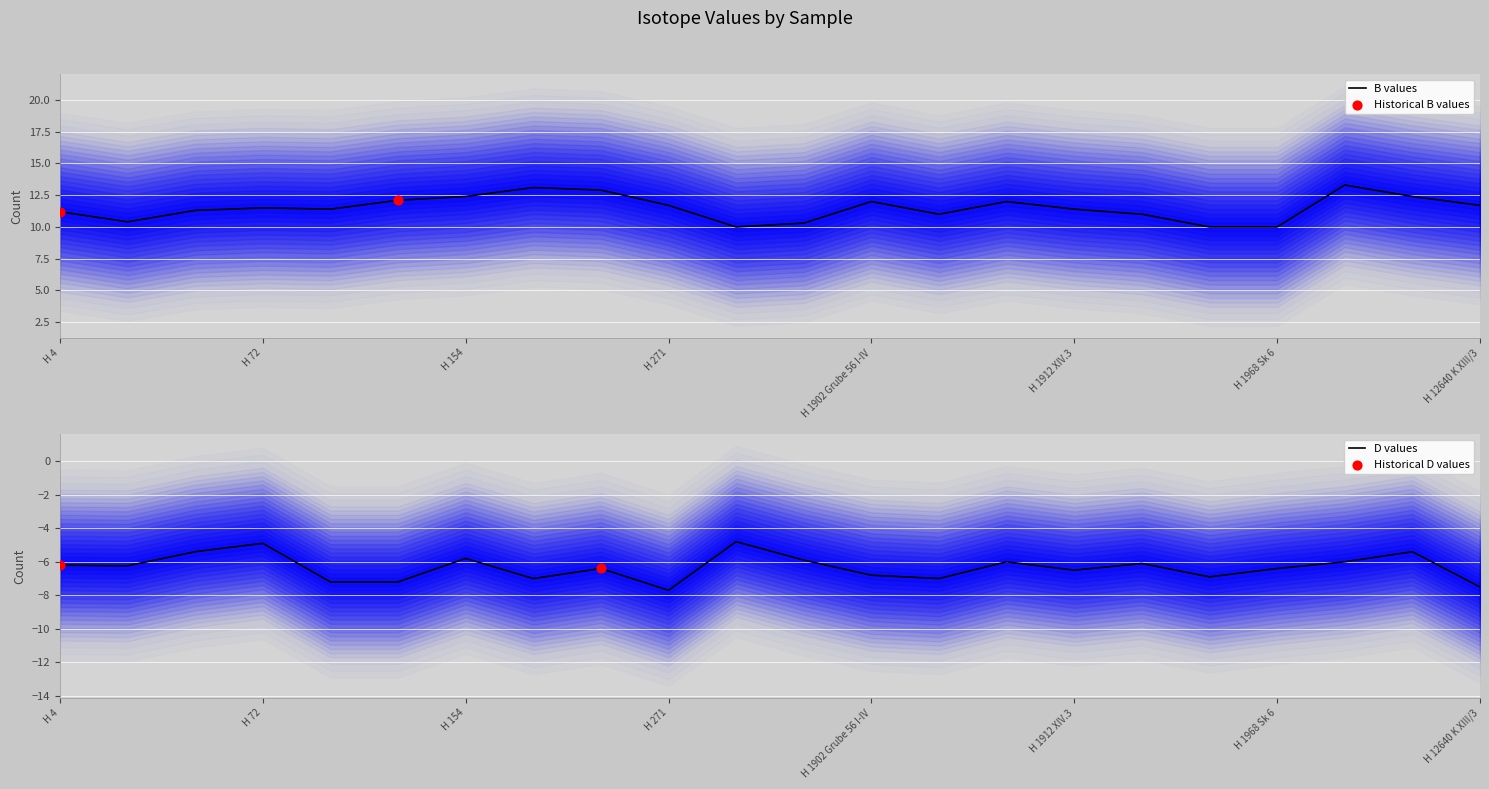

At how many categories does at least one series exceed 12?

6